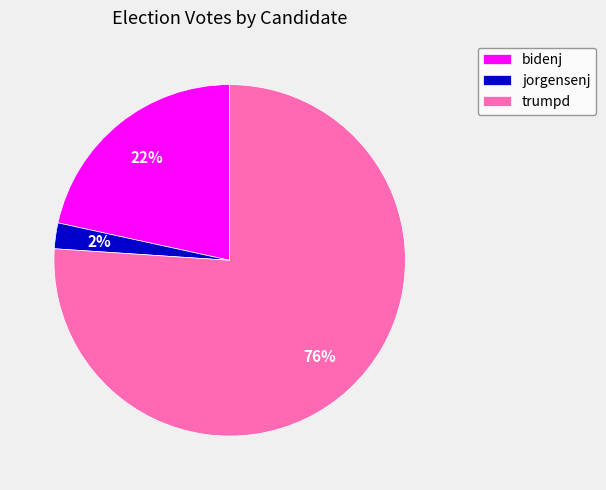

To the nearest percent, what is the difference between the jorgensenj and trumpd slice percentages?

74%